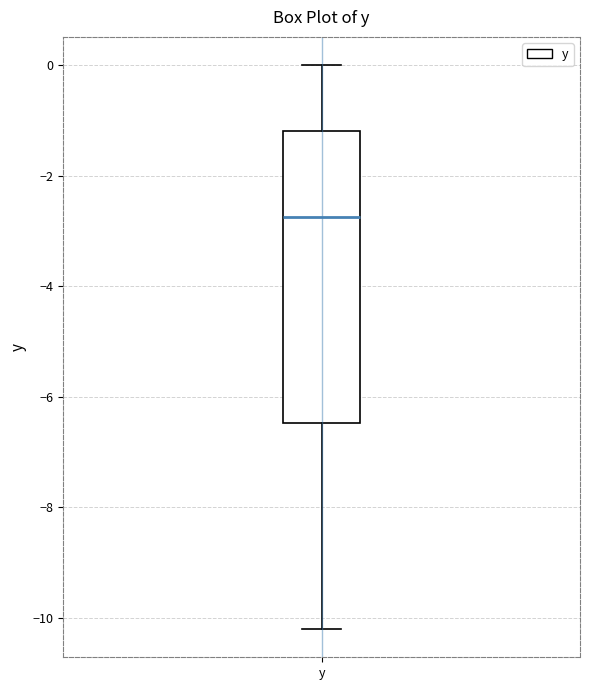

Where does the upper whisker of the box for y end on the y-axis? The values are not printed on the chart, so give them approximately, as read against the axis.

0.0